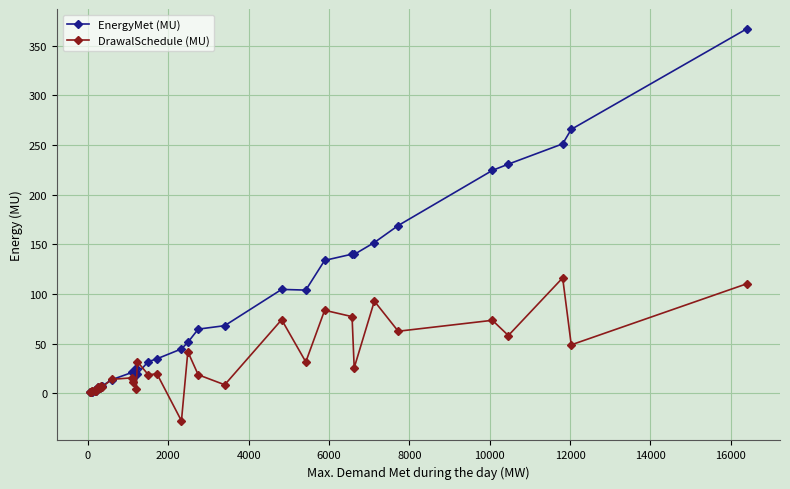

What is the difference between the maximum and second lowest values in the EnergyMet (MU) series?

366.1